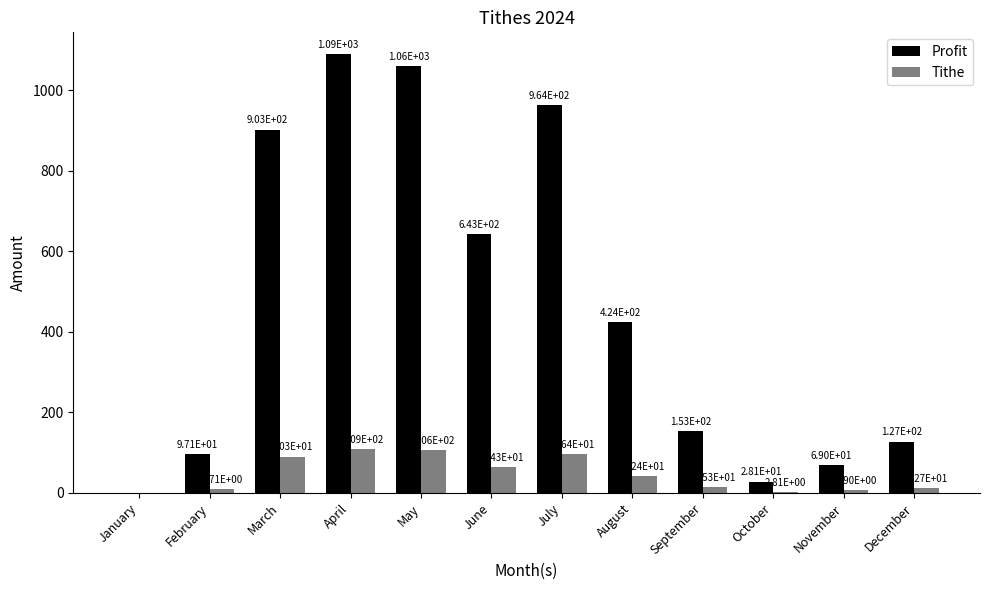

What is the sum of all Profit values?

5559.7